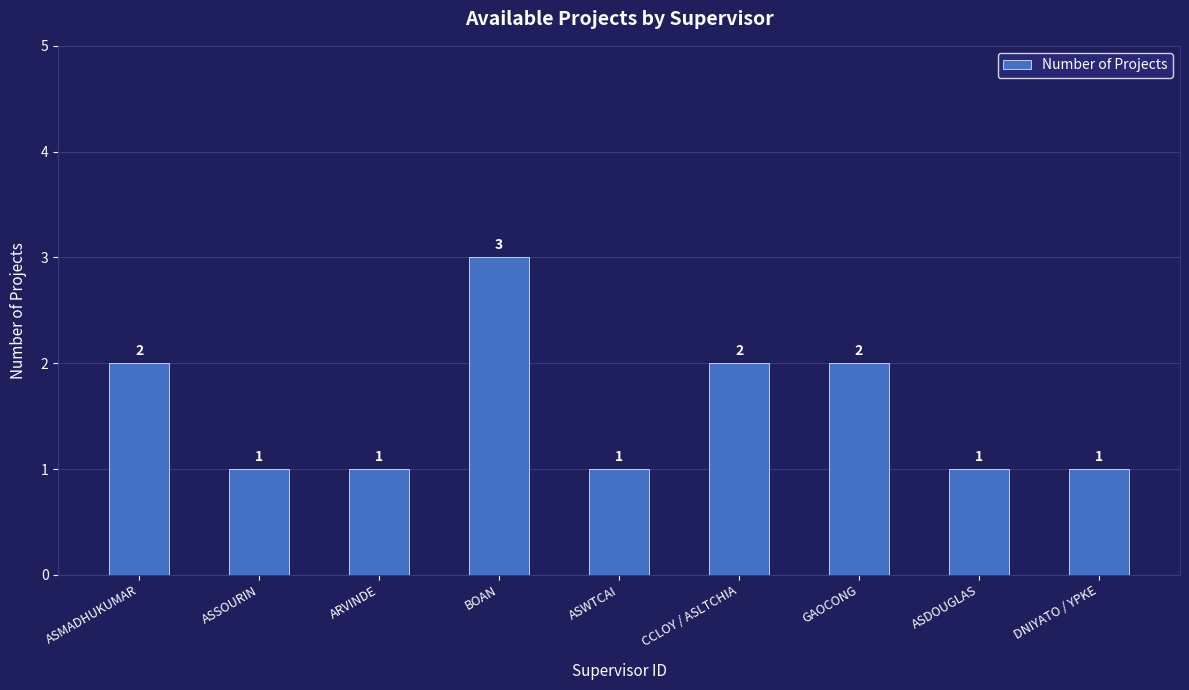

What position from the left is ASDOUGLAS?

8